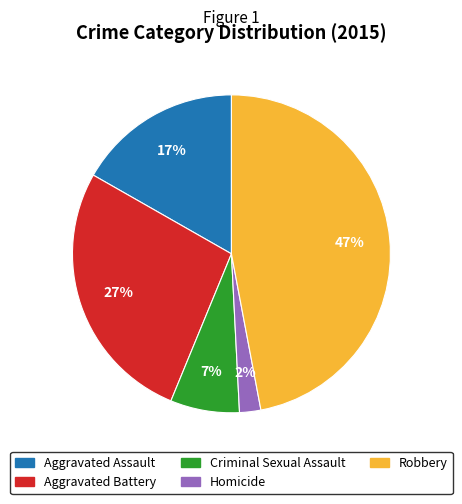

Count the number of slices in the pie.

5